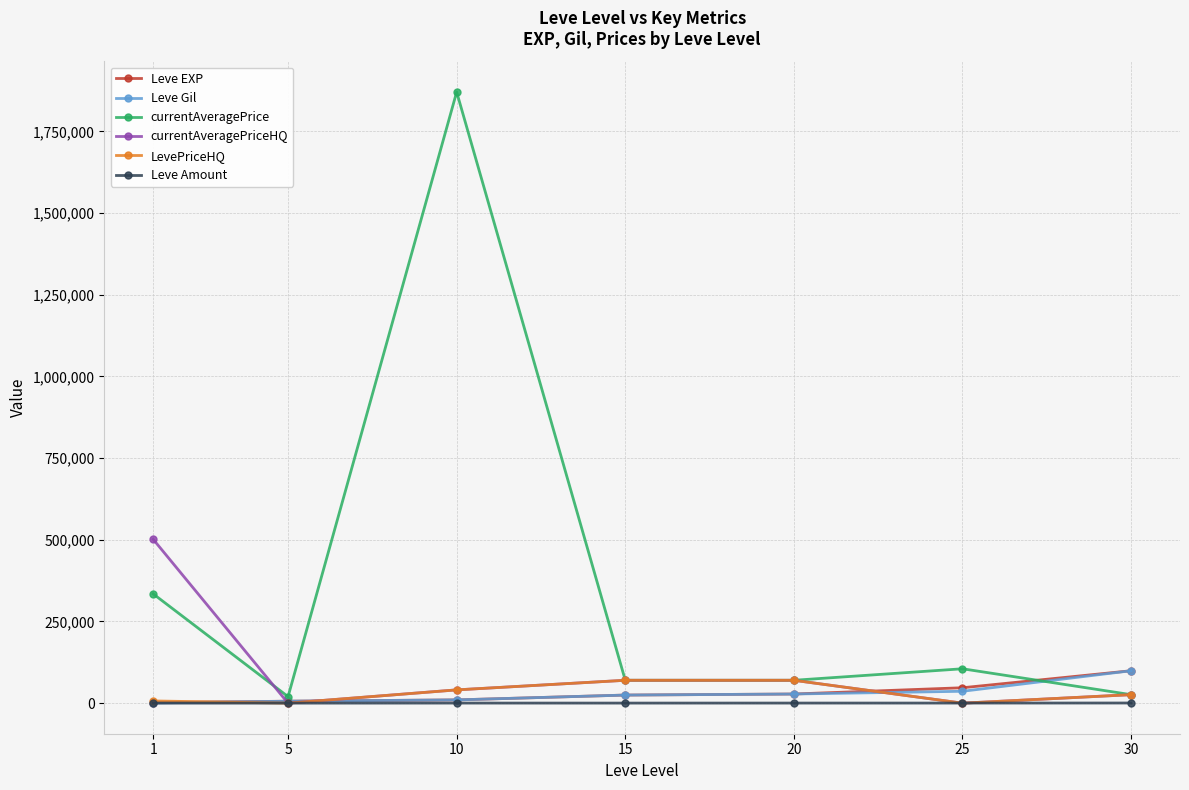

In currentAveragePrice, how many points are higher than both neighbors (excluding endpoints)?

2